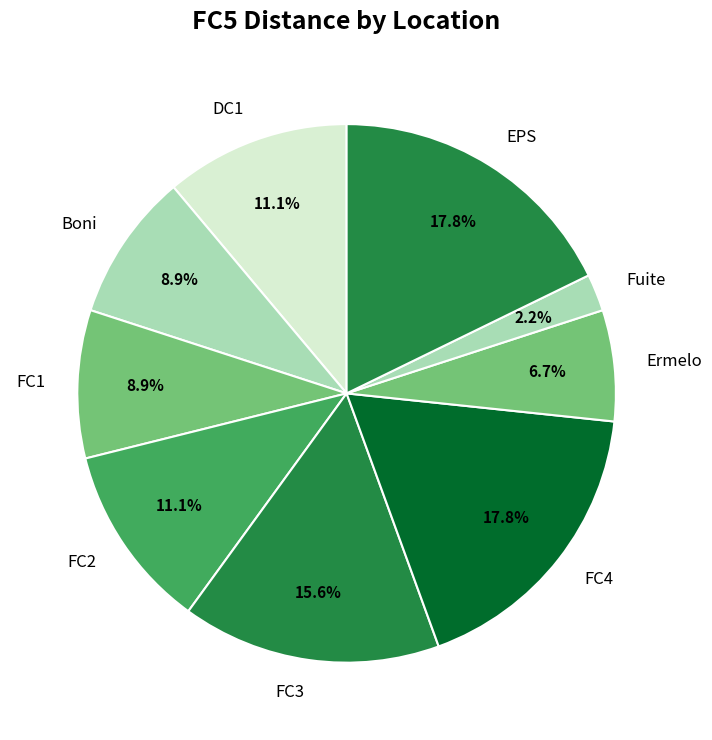

To the nearest percent, what is the average slice percentage?

11%